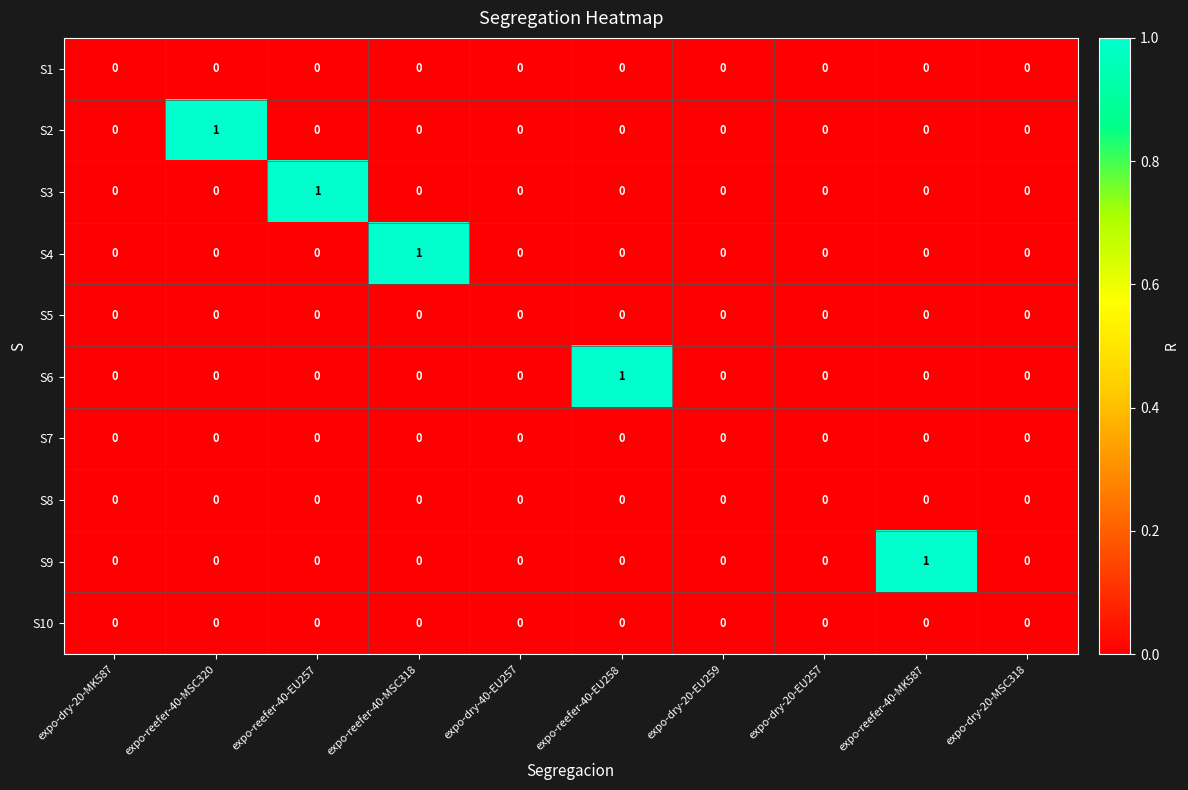

Is it true that S3 equals 0 at expo-dry-40-EU257?

True